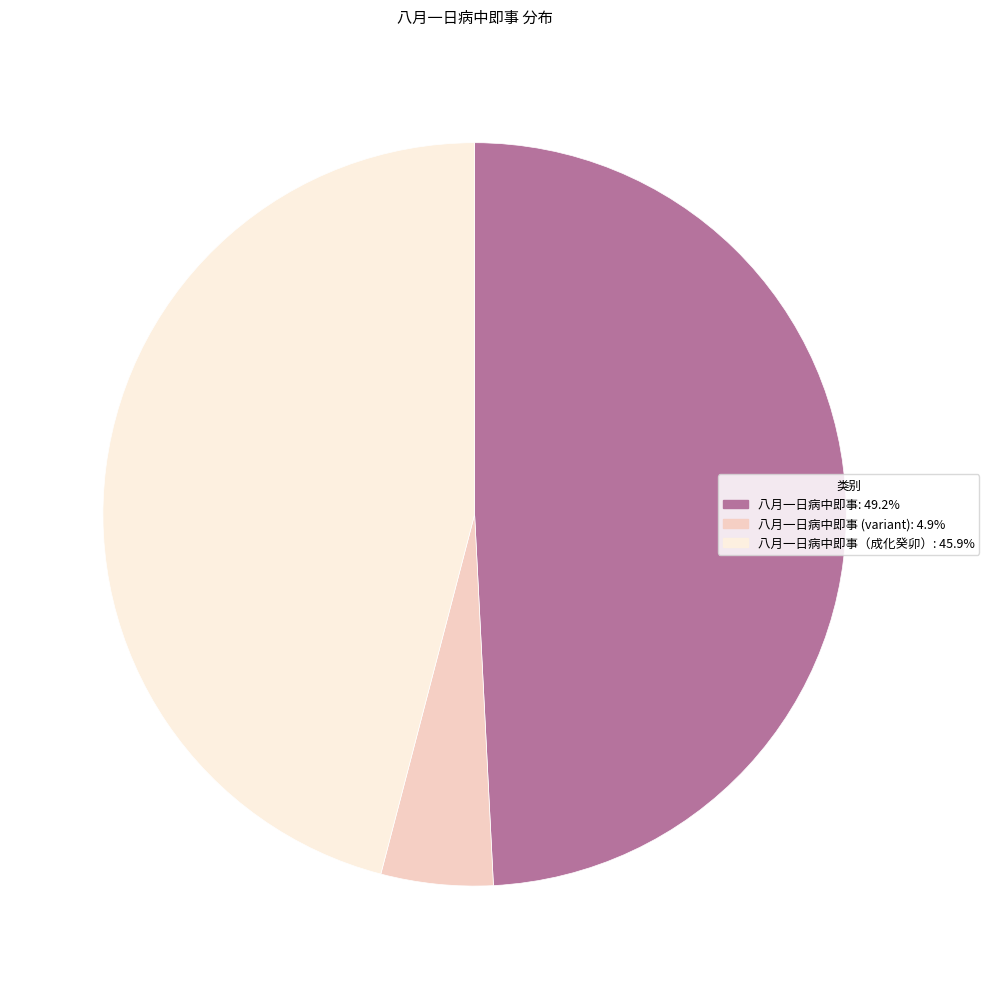

Does any single category account for the majority?

No